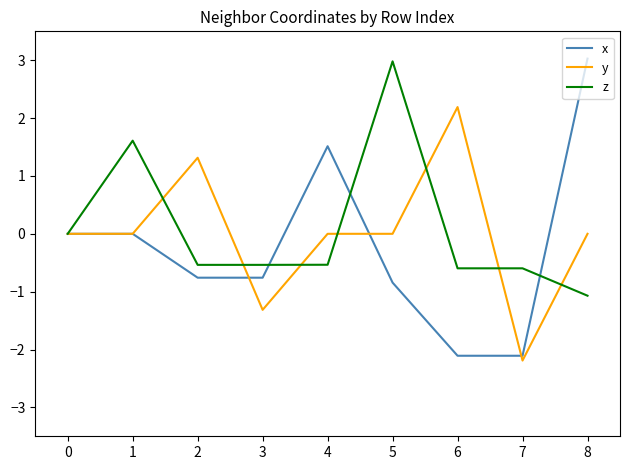

What is the spread (max minus min) of values at 3?

0.8